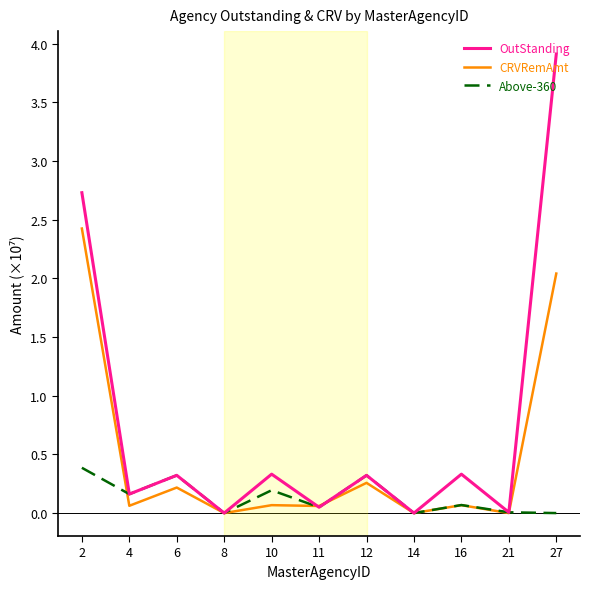

Where is the first local maximum for Above-360?

6